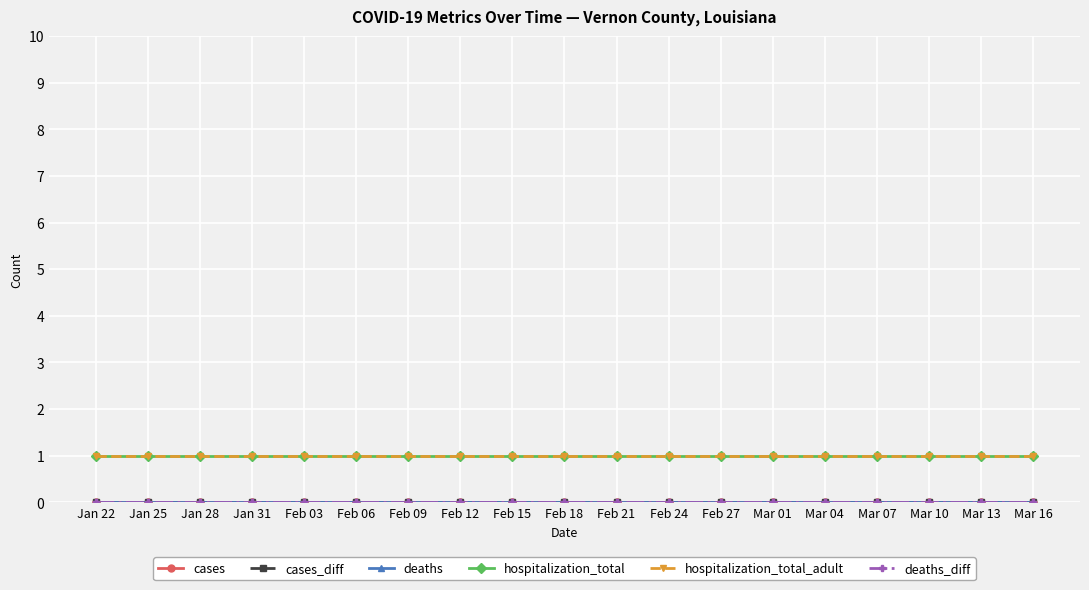

Does the chart have visible grid lines?

Yes